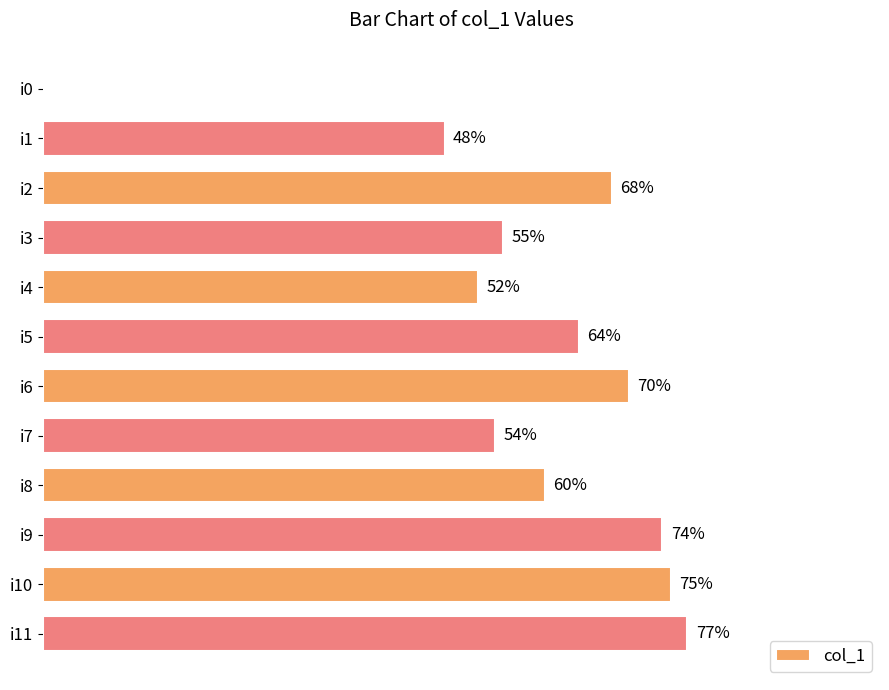

Which has a higher value, i6 or i0?

i6